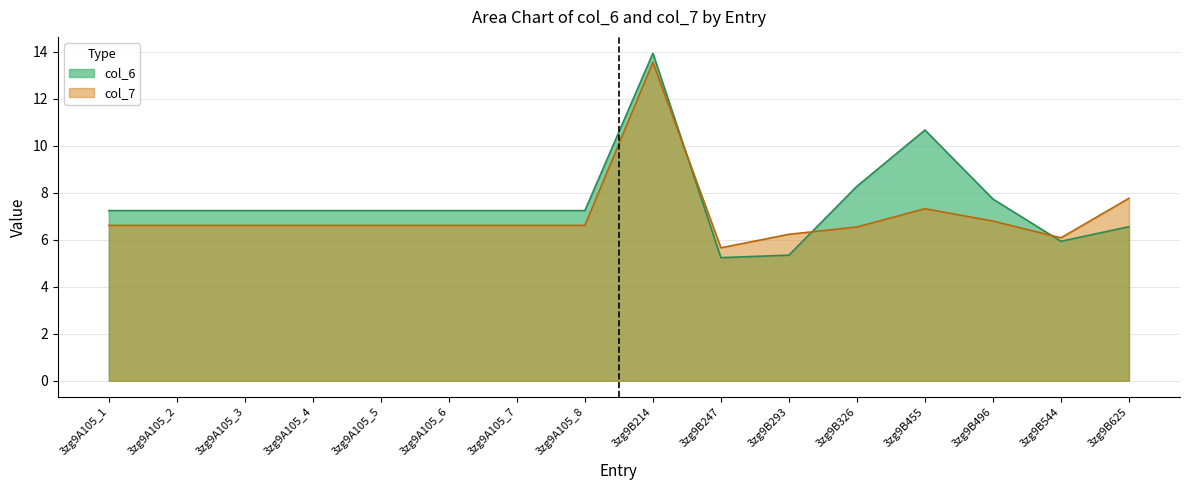

Count the number of data series in this chart.

2